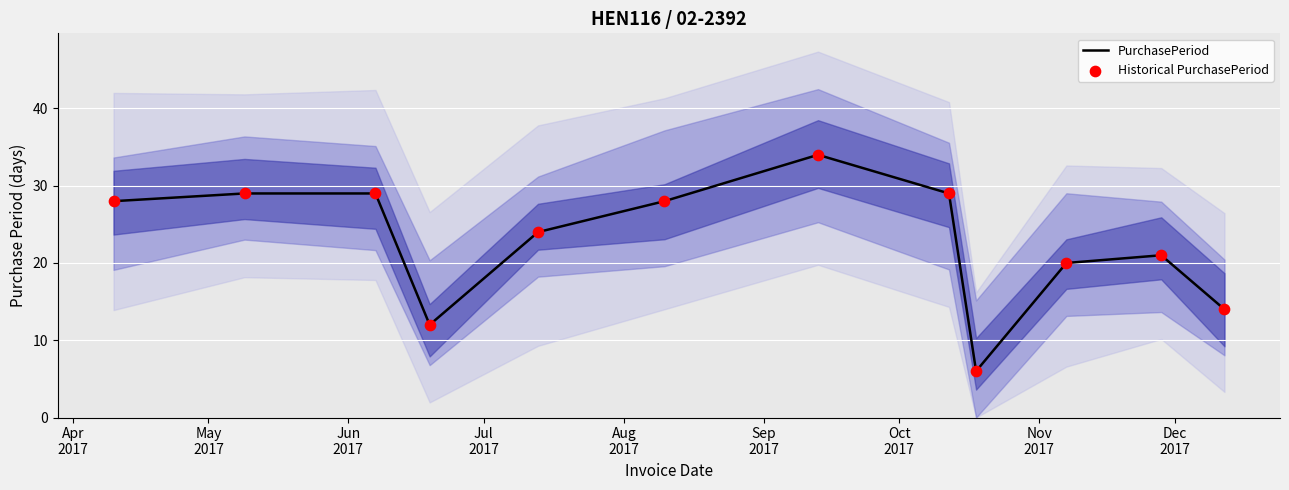

What is the highest value of the PurchasePeriod series?

34